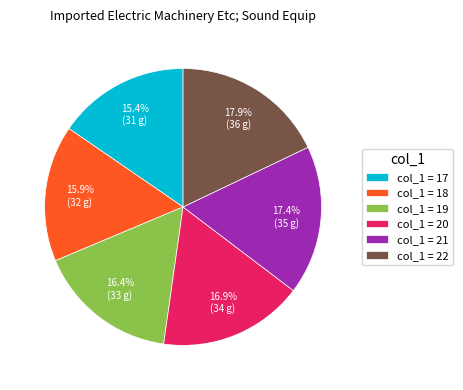

Approximately how many times larger is the value at col_1 = 17 compared to col_1 = 21?

0.9